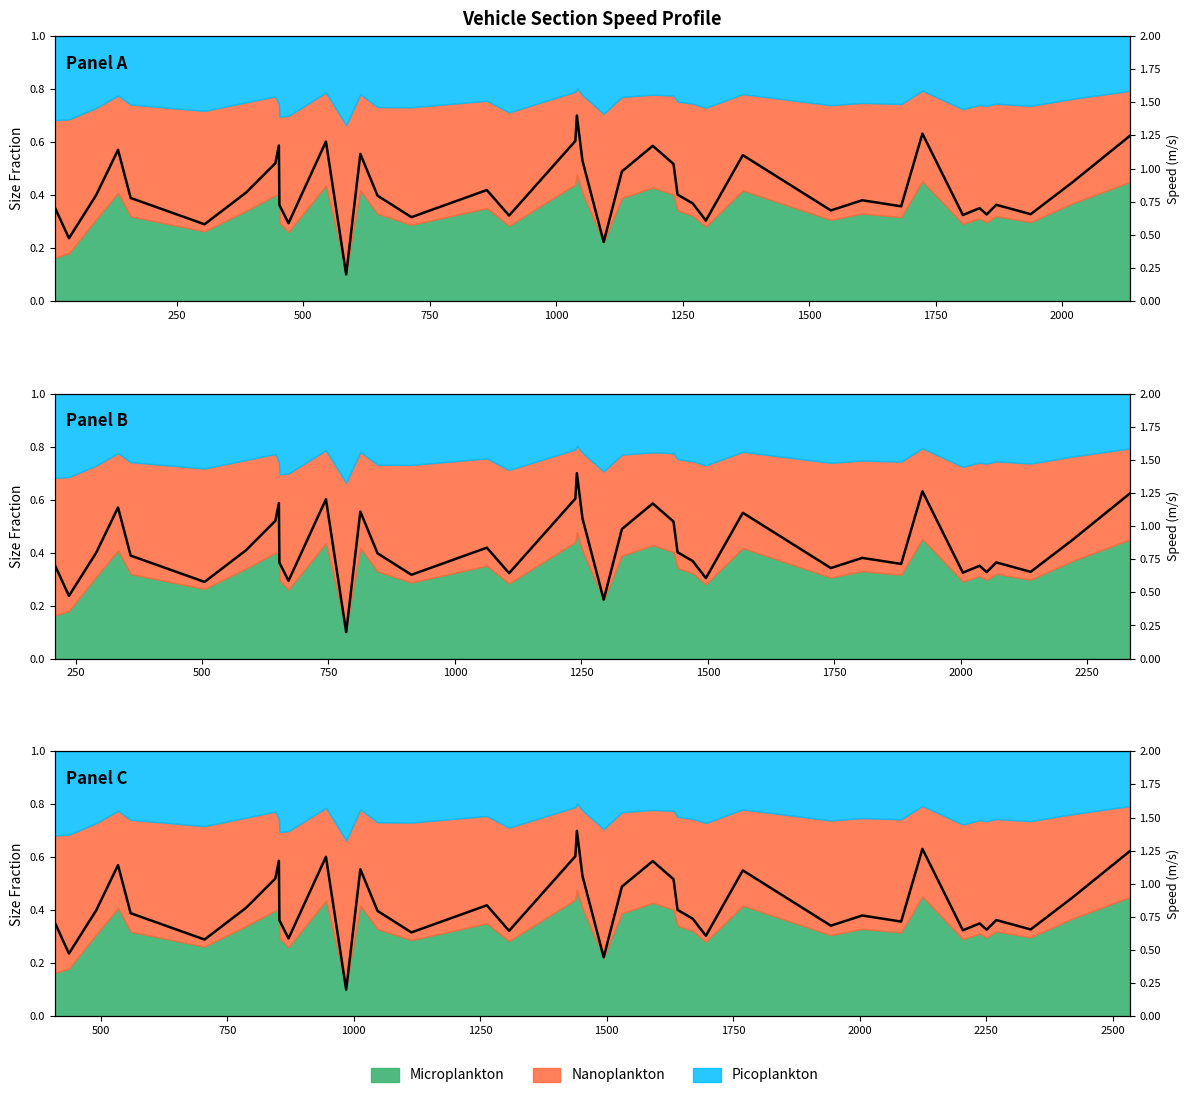

The value at 18 is 0.9. True or false?

False